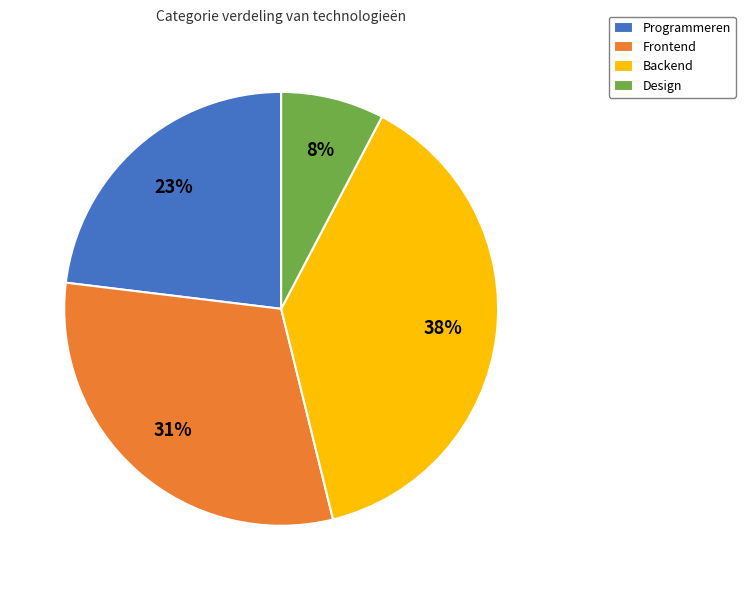

The Programmeren slice represents 23% of the pie. True or false?

True